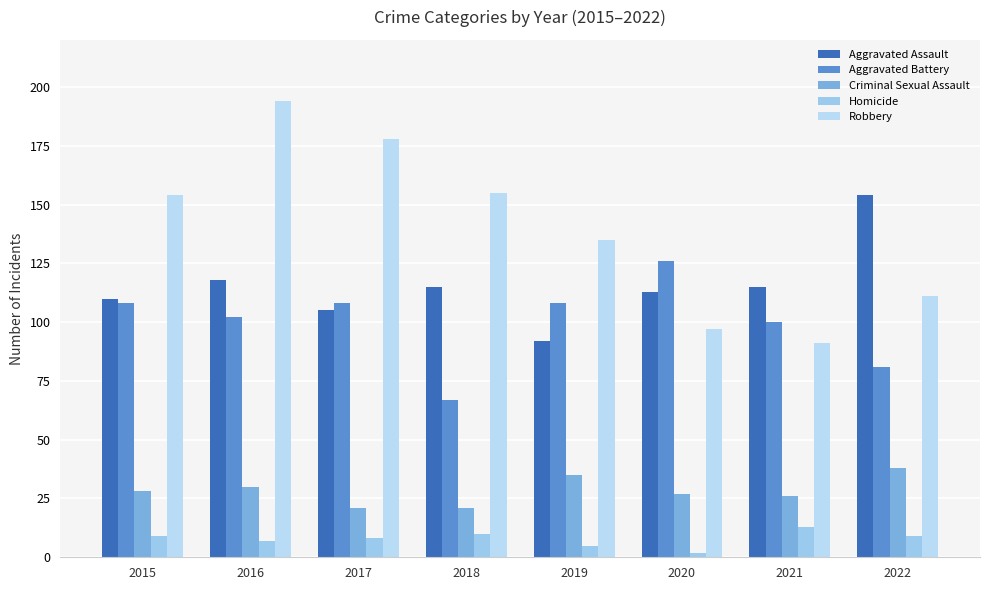

What is the difference between the Robbery values at 2022 and 2015?

43